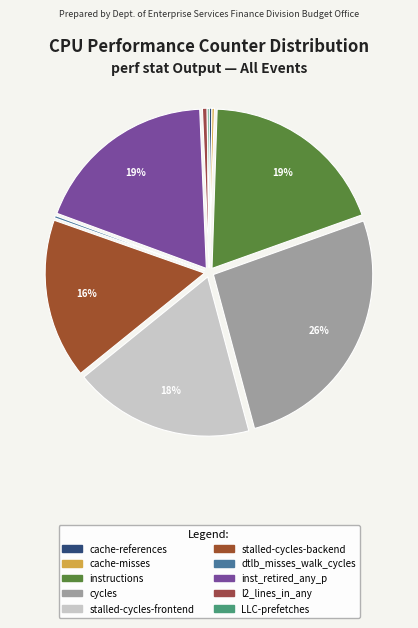

To the nearest percent, what percentage of the pie is stalled-cycles-backend?

16%